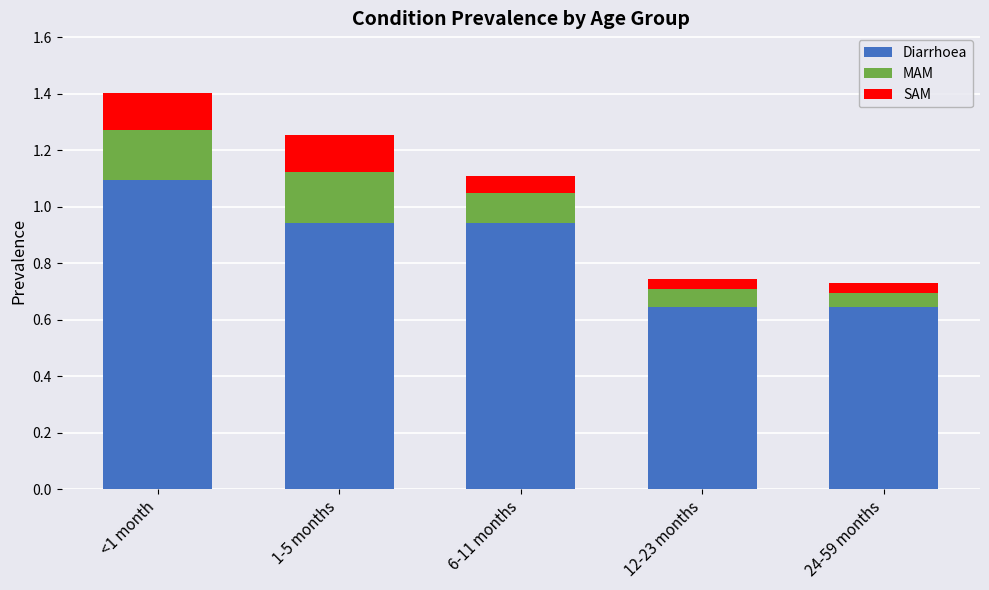

How many bars are there in total?

5